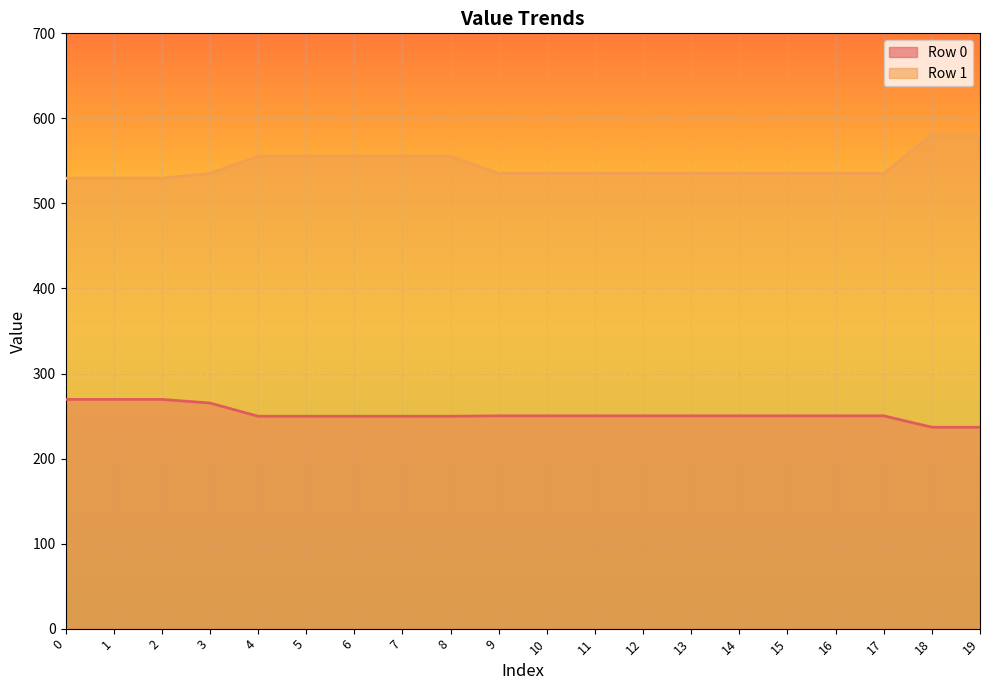

Reading left to right, list all the values displayed in this chart.

Row 0: 269.5	269.5	269.5	265.3	249.7	249.7	249.7	249.7	249.7	250.2	250.2	250.2	250.2	250.2	250.2	250.2	250.2	250.2	236.8	236.8
Row 1: 529.7	529.7	529.7	535.2	555.6	555.6	555.6	555.6	555.6	535.3	535.3	535.3	535.3	535.3	535.3	535.3	535.3	535.3	581.2	581.2